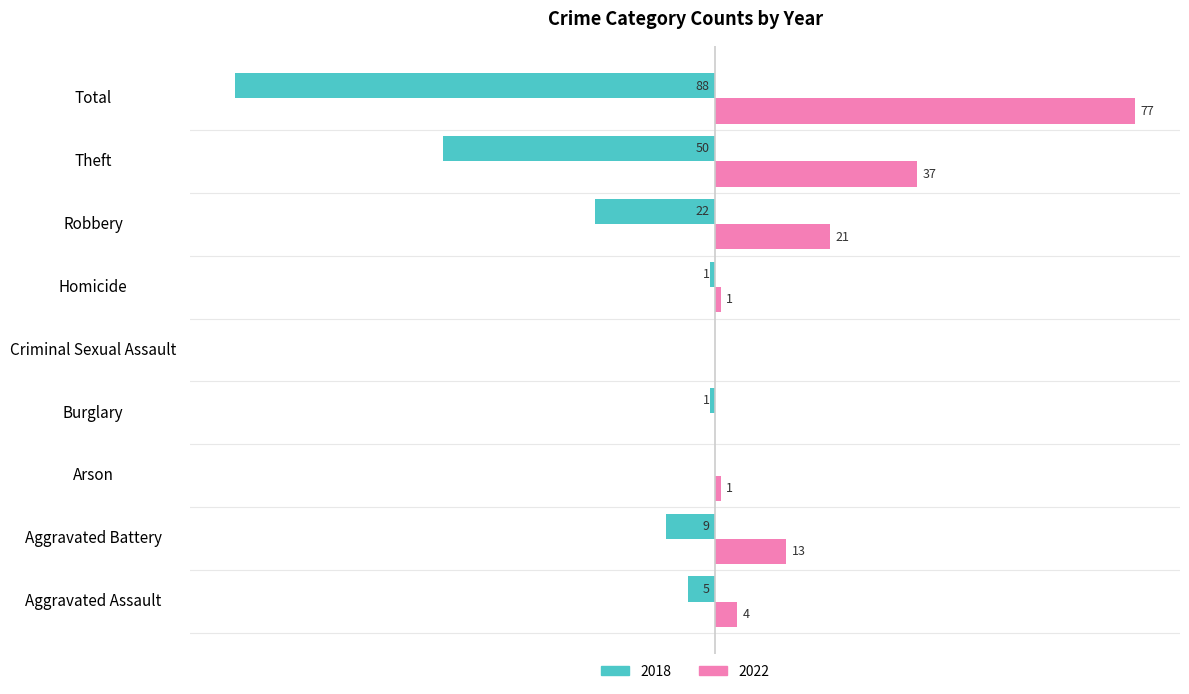

Which category has the highest value across all series?

Total